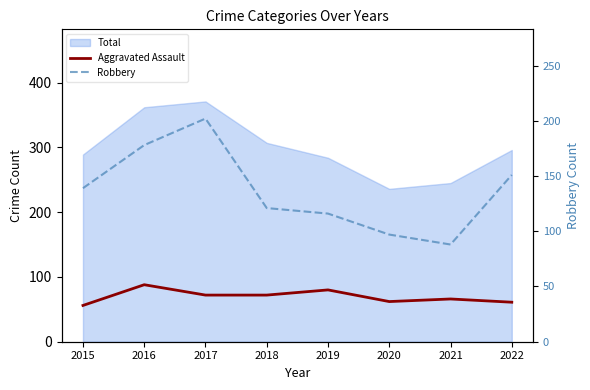

At which label does Aggravated Assault reach its peak?

2016